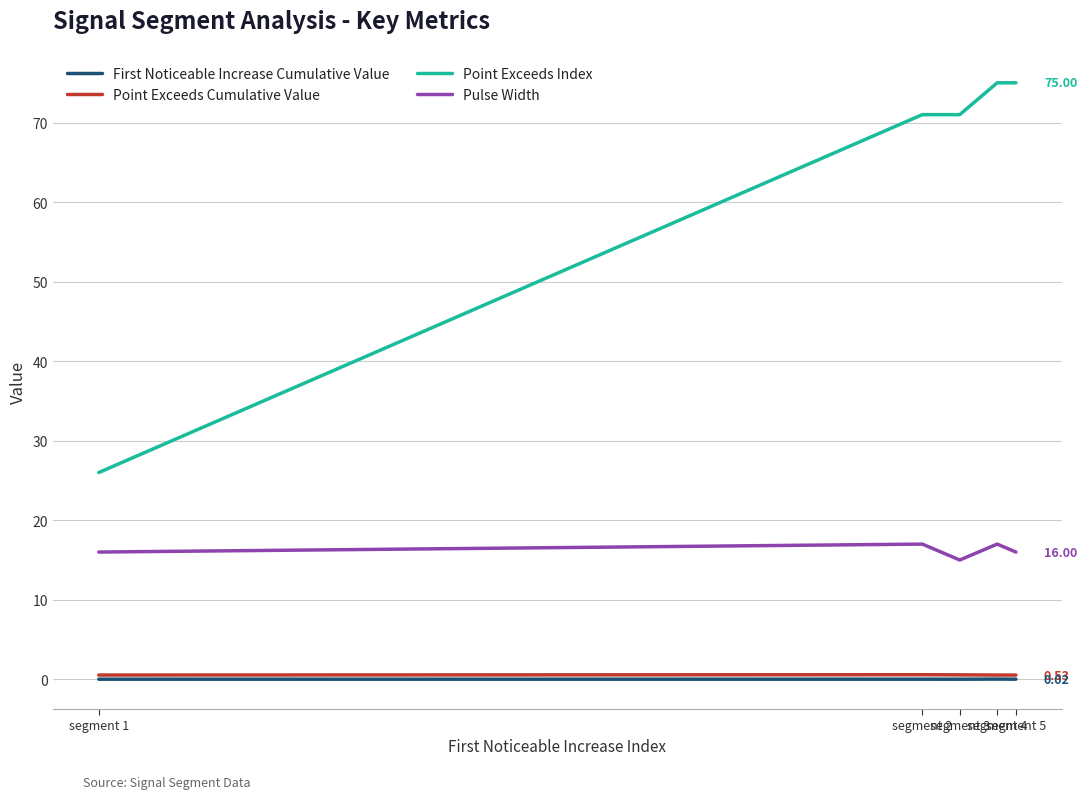

Which series has the widest spread of values?

Point Exceeds Index